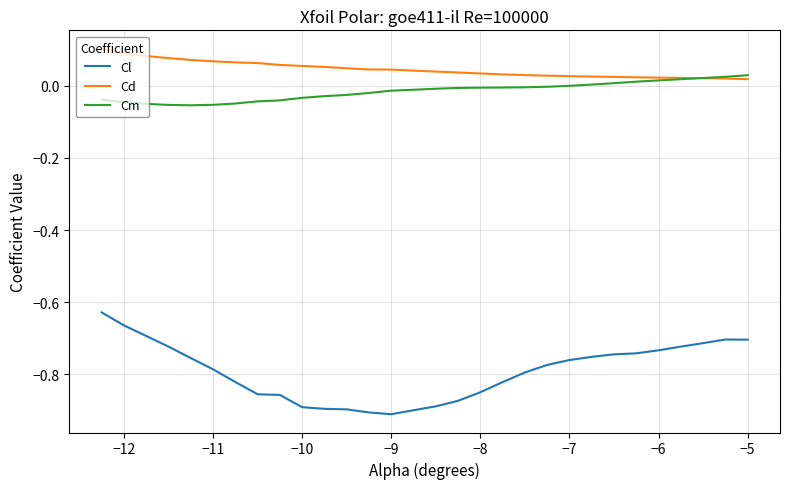

Which series has the largest range (max minus min)?

Cl